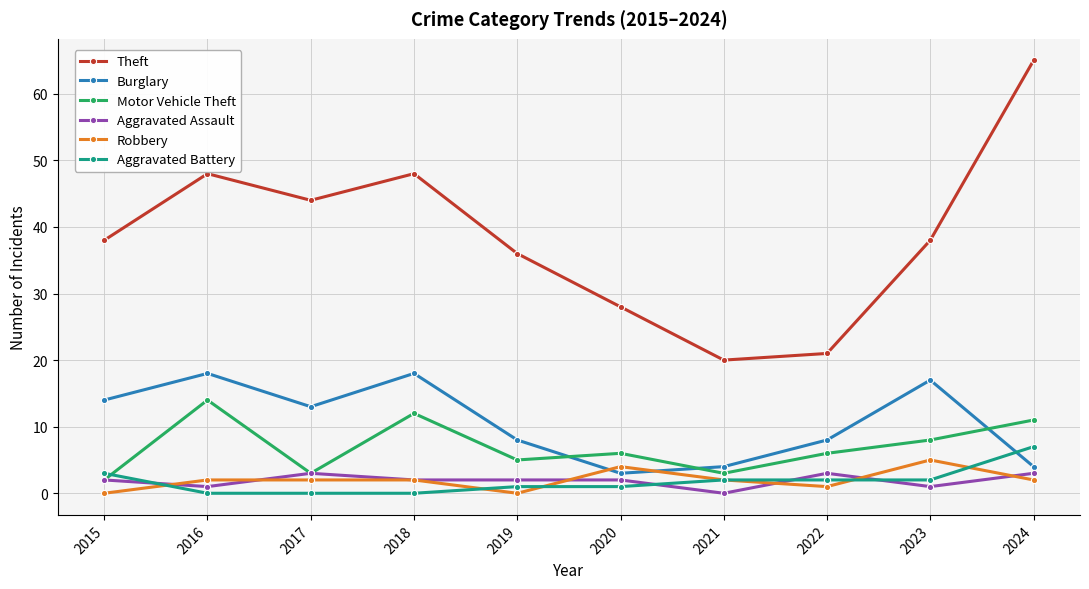

What is the highest value of the Theft series?

65